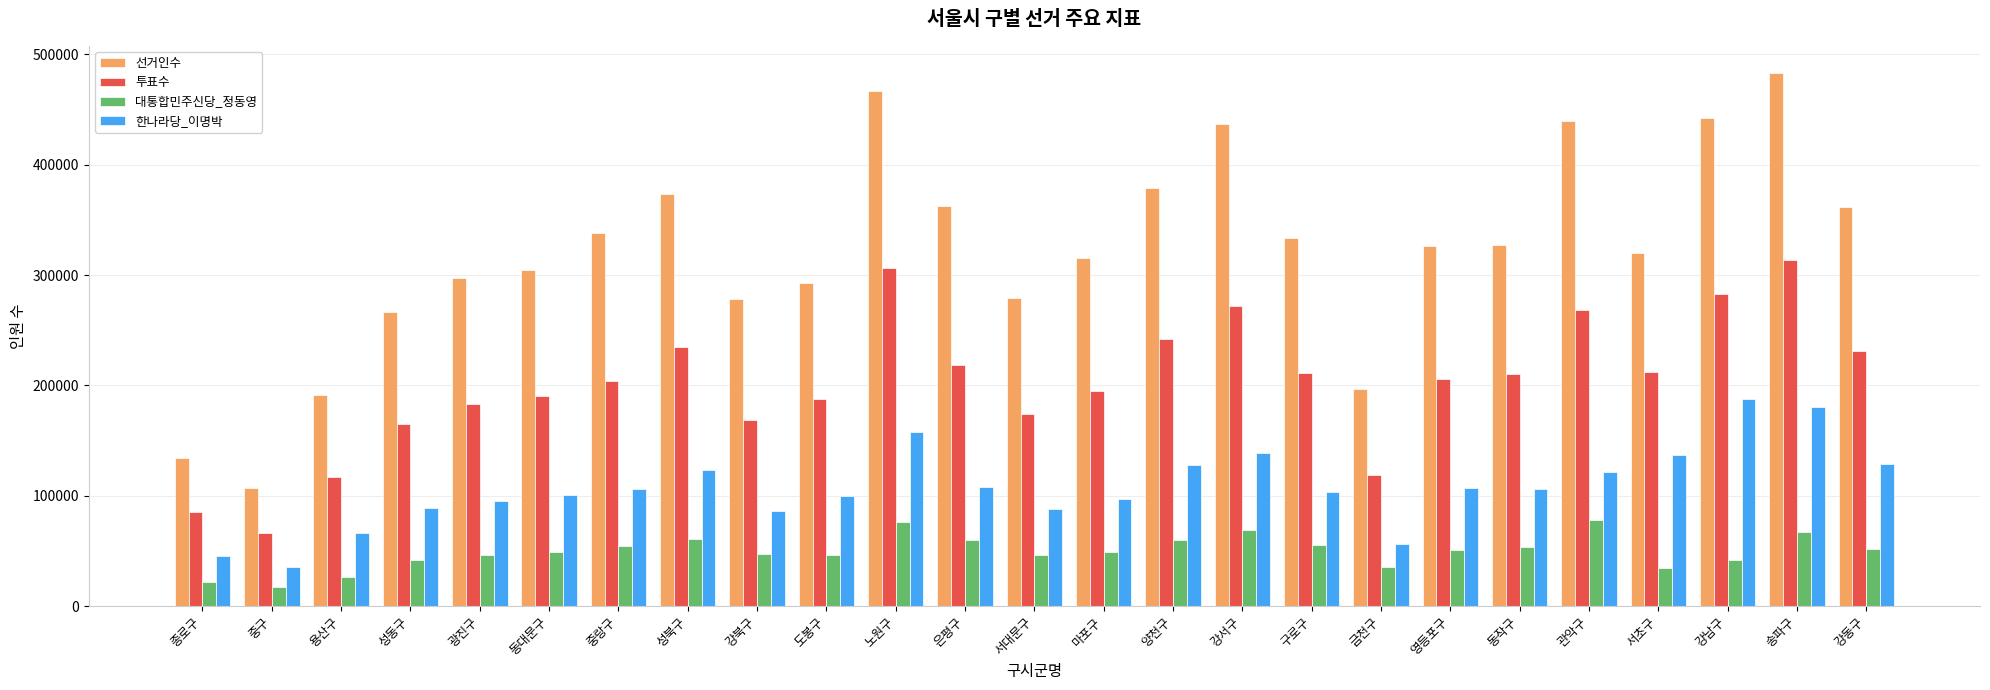

What is the maximum value shown in the chart?

483567